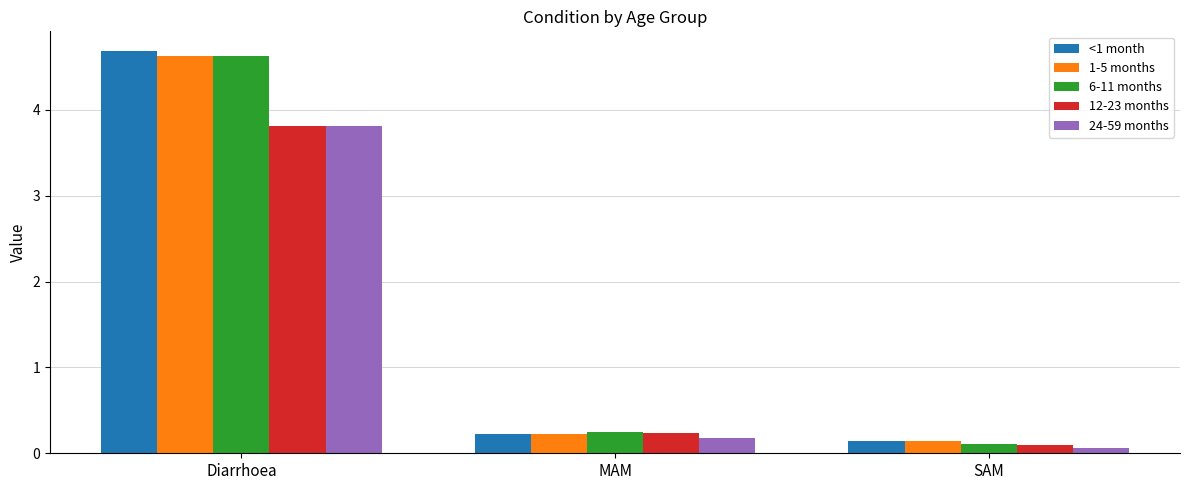

What is the average value of the 1-5 months series?

1.7